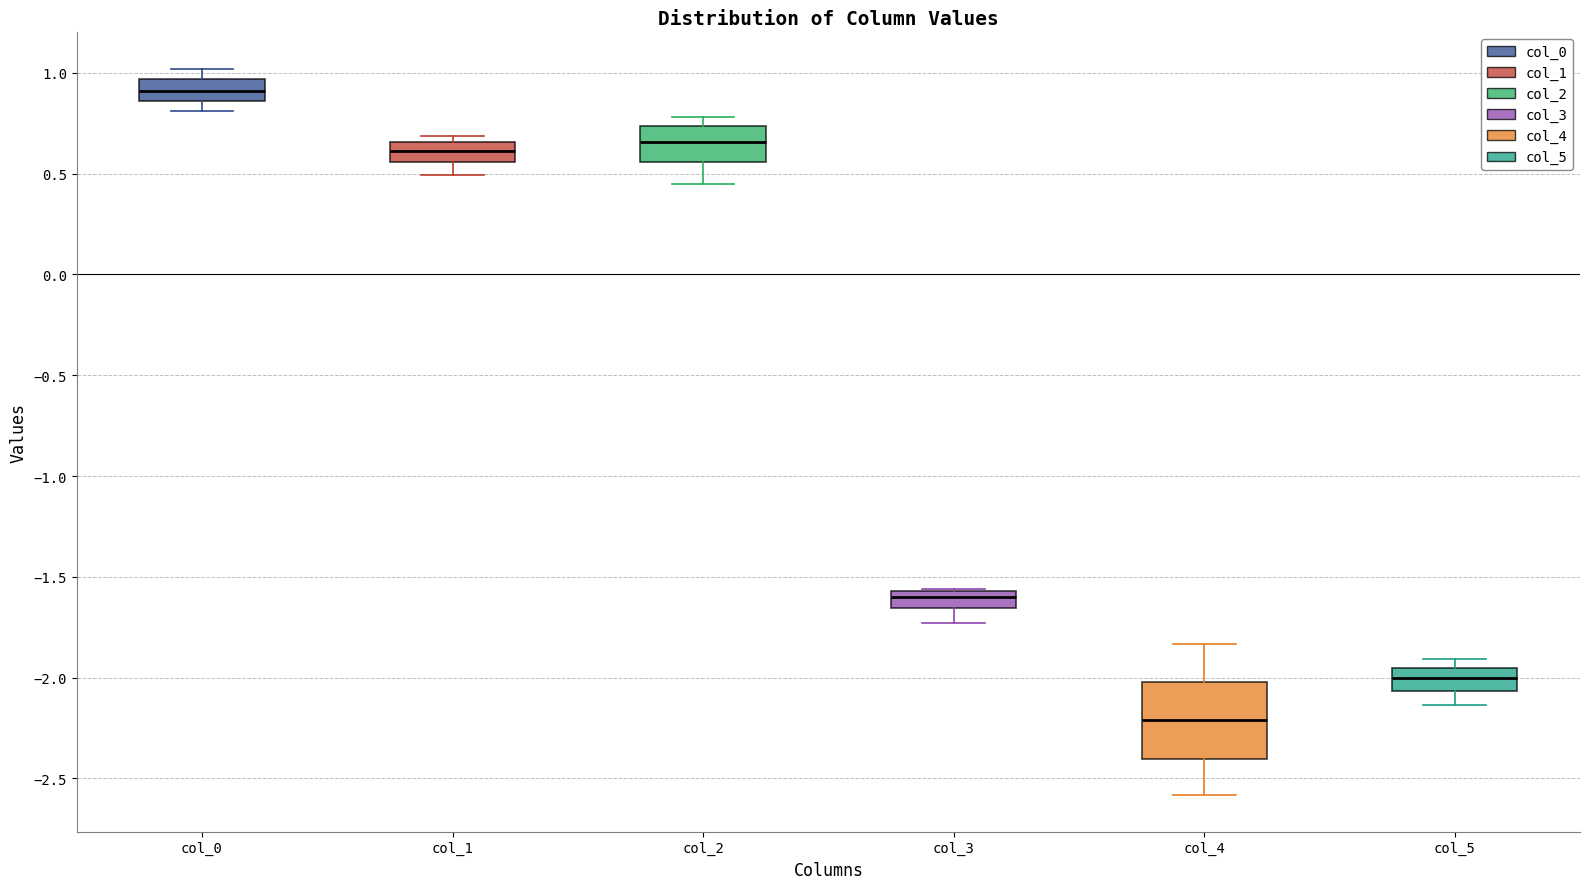

Which box's median line is the highest?

col_0